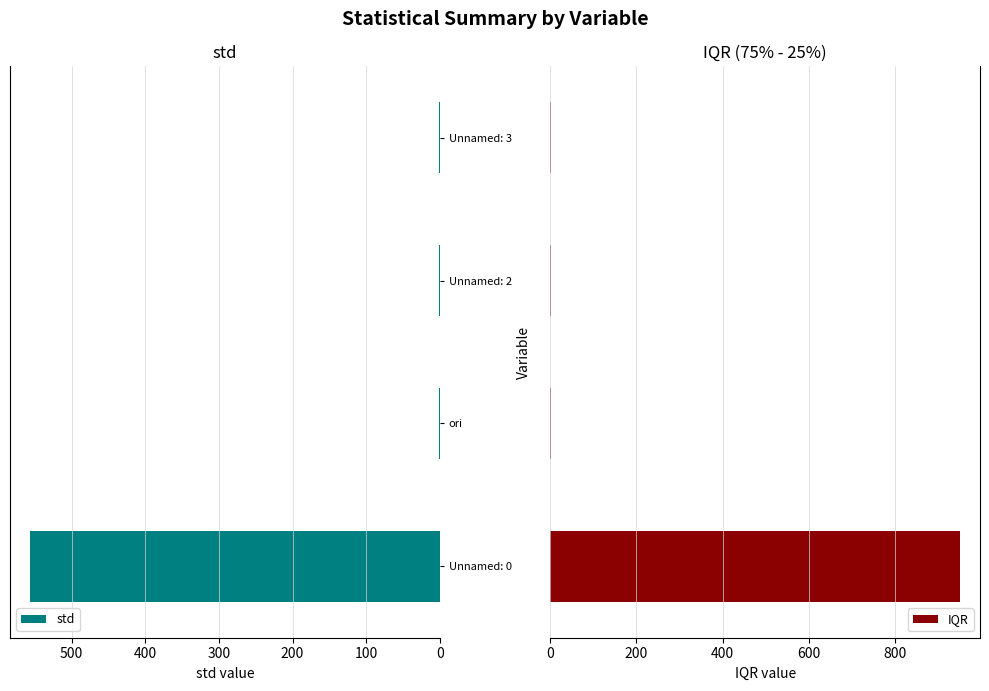

What is the sum of all std values?

559.7